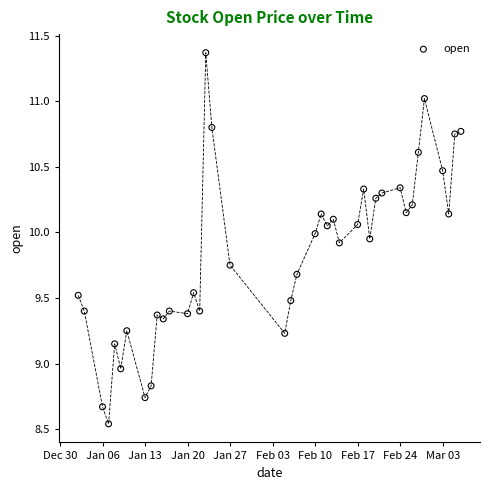

What is the range of X values (max minus min)?

63.0